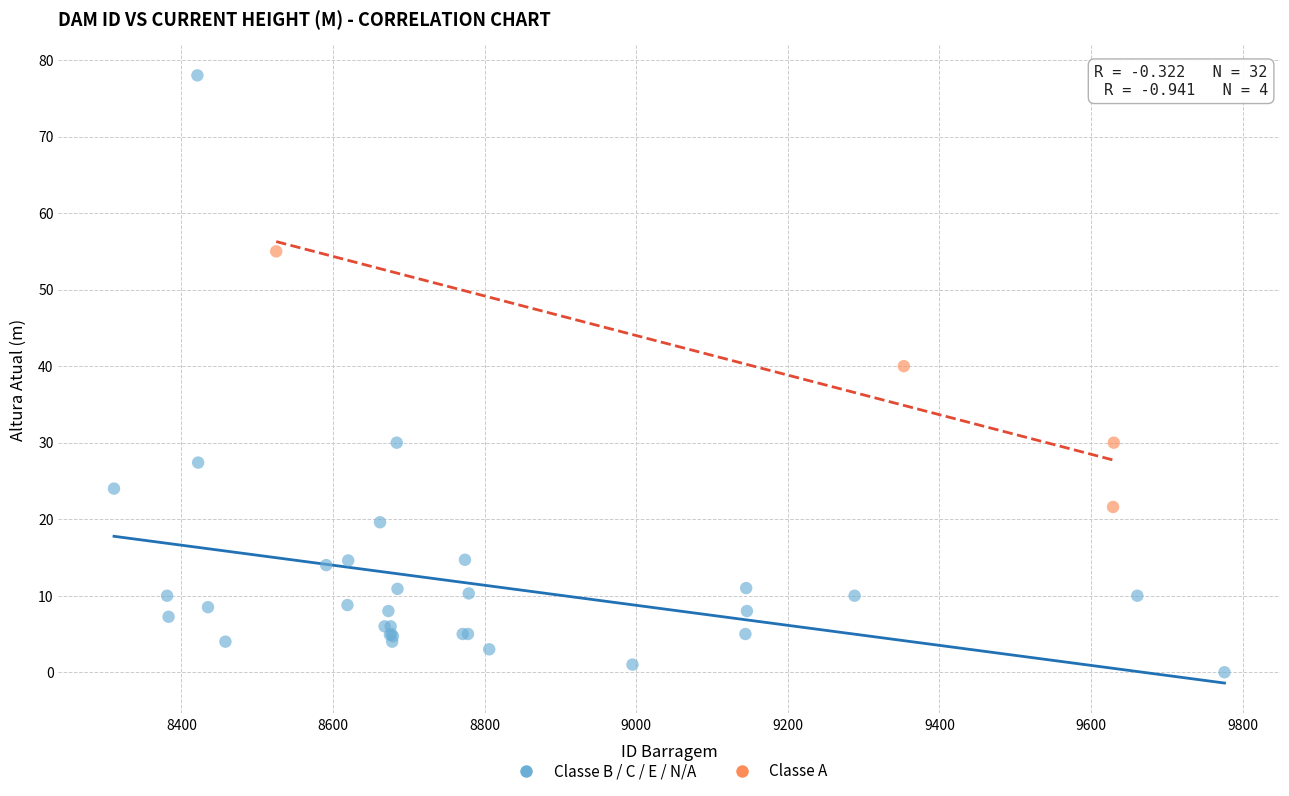

Which series has the widest spread of Y values?

Classe B / C / E / N/A